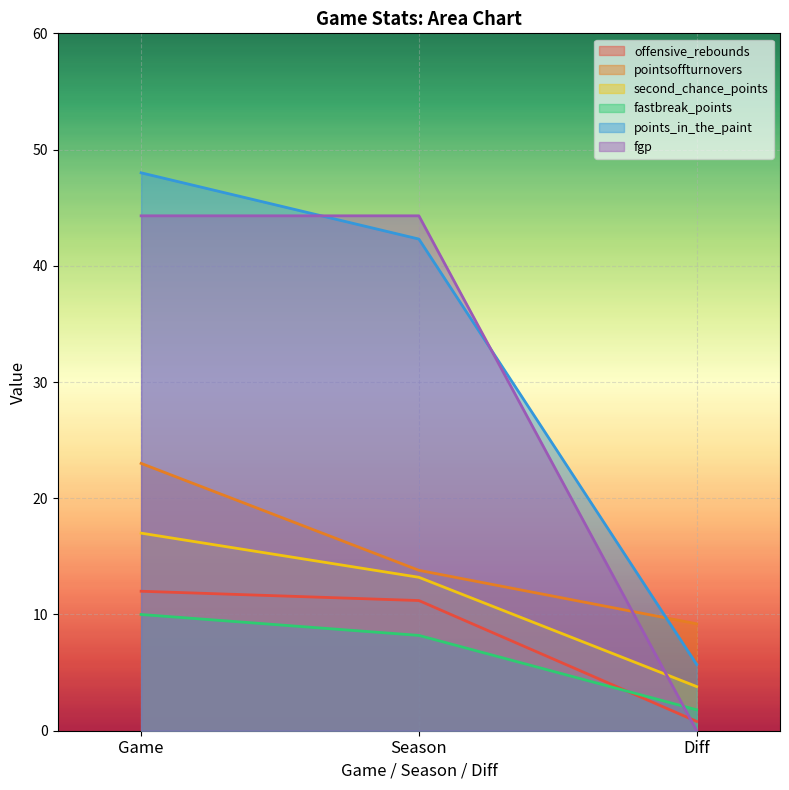

At which category is the sum across all series the highest?

Game